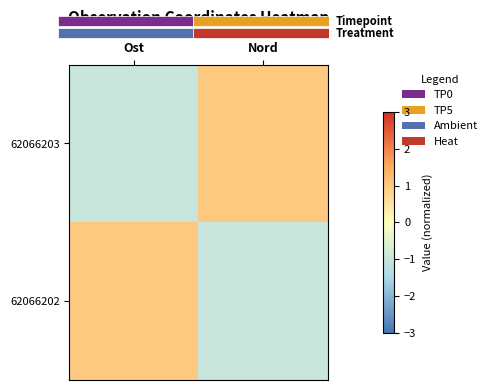

At which category is the sum across all series the highest?

Nord